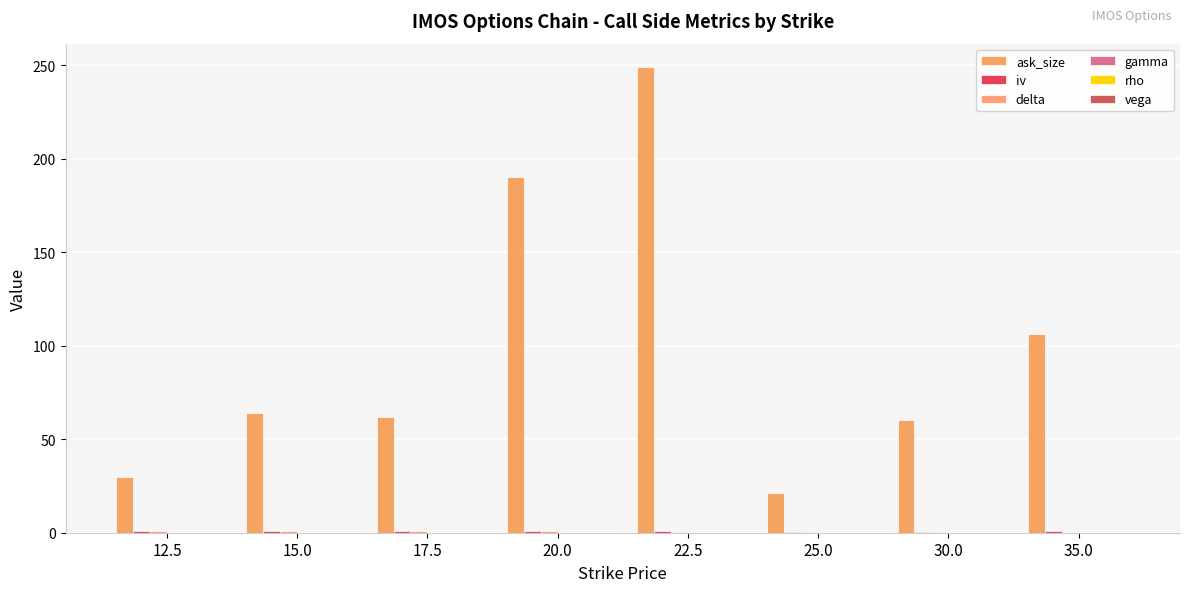

How many groups of bars are there?

8